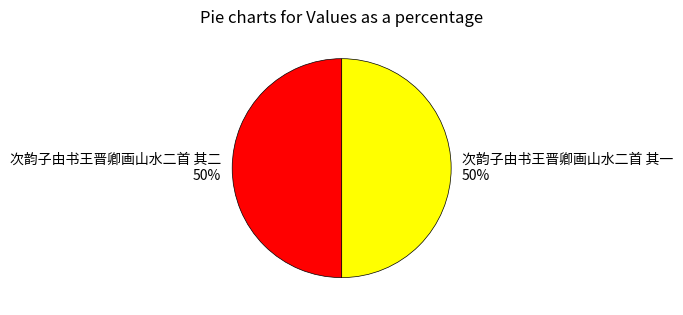

True or false: 次韵子由书王晋卿画山水二首 其一 accounts for 50% of the total.

True